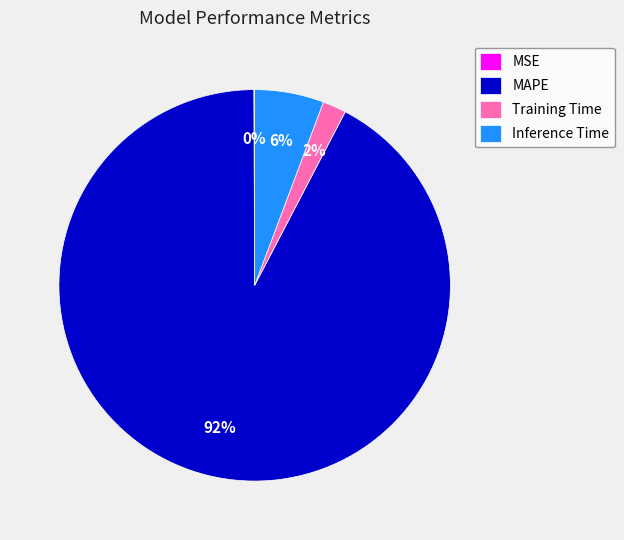

Is there a majority slice in this chart?

Yes